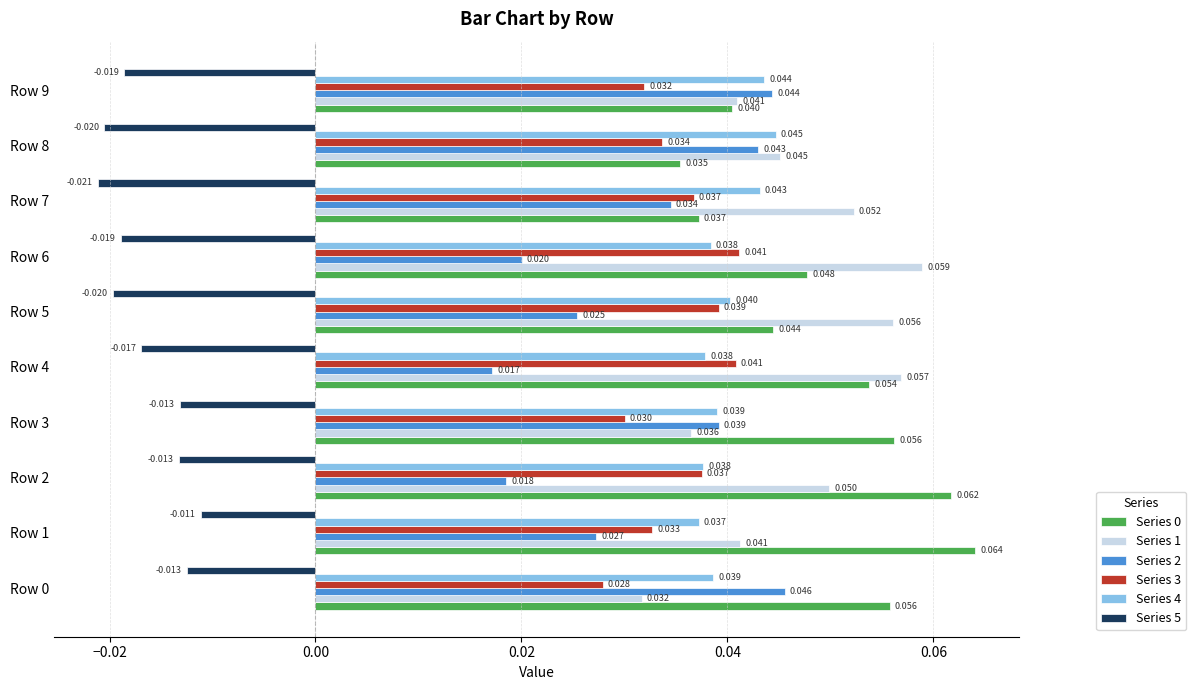

Is the value of Series 5 at Row 7 greater than the value of Series 0 at Row 8?

No